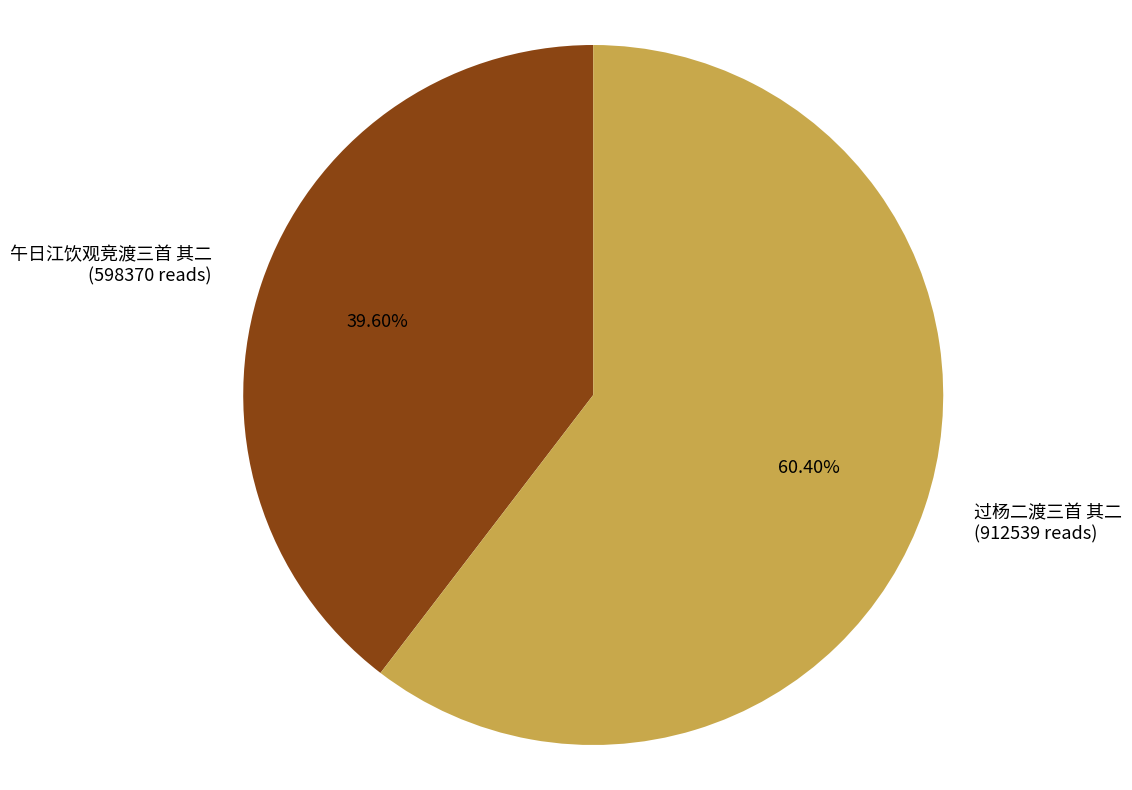

Does 午日江饮观竞渡三首 其二 account for over 50% of the chart?

No